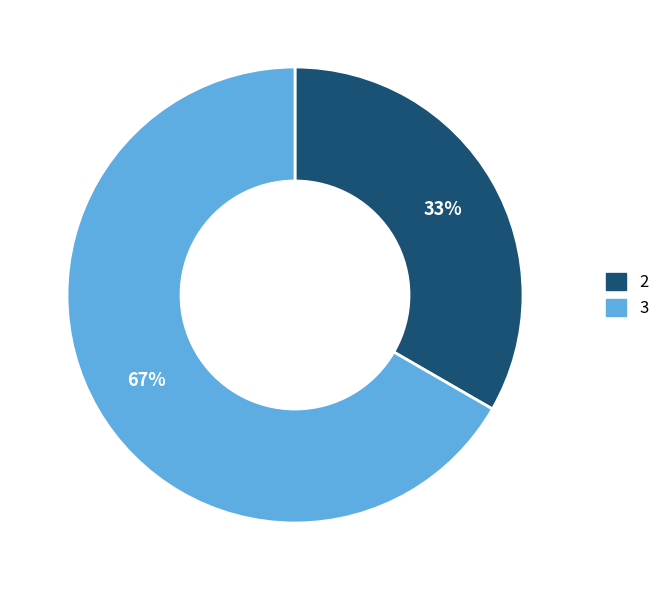

How many segments does this pie chart have?

2